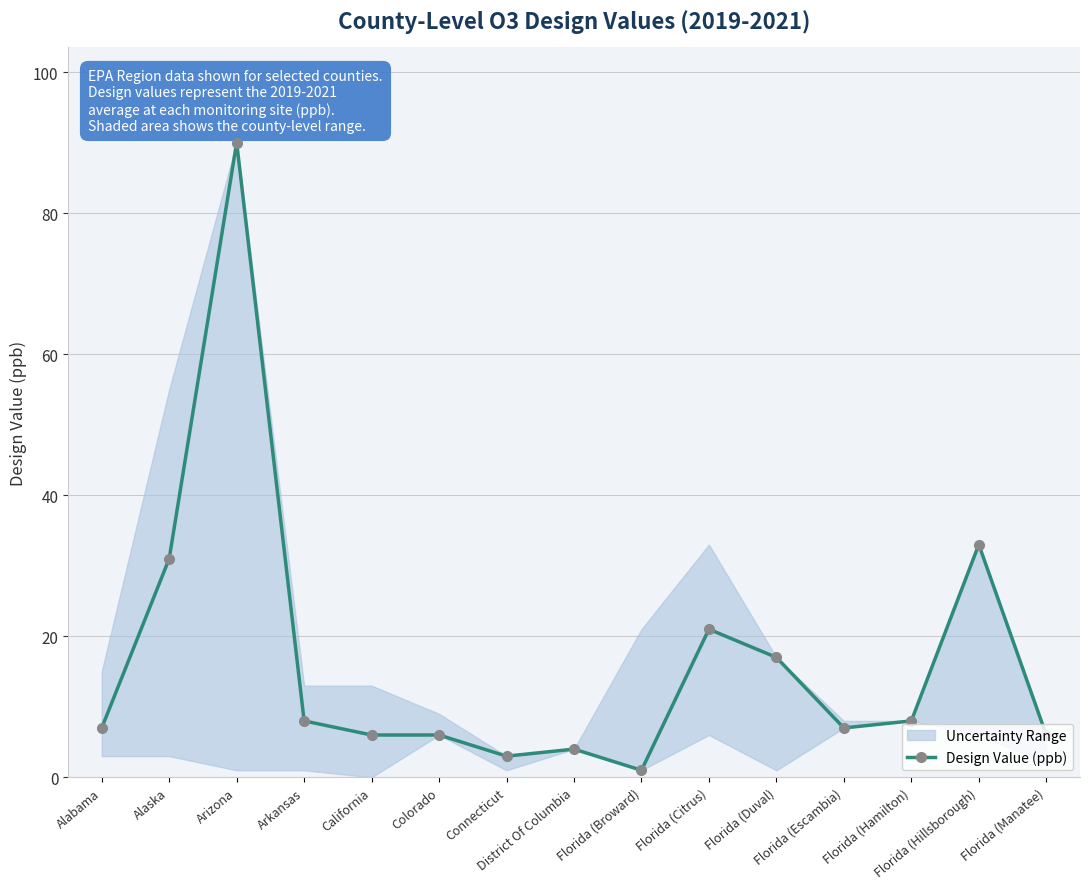

The value at Alabama is 2. True or false?

False